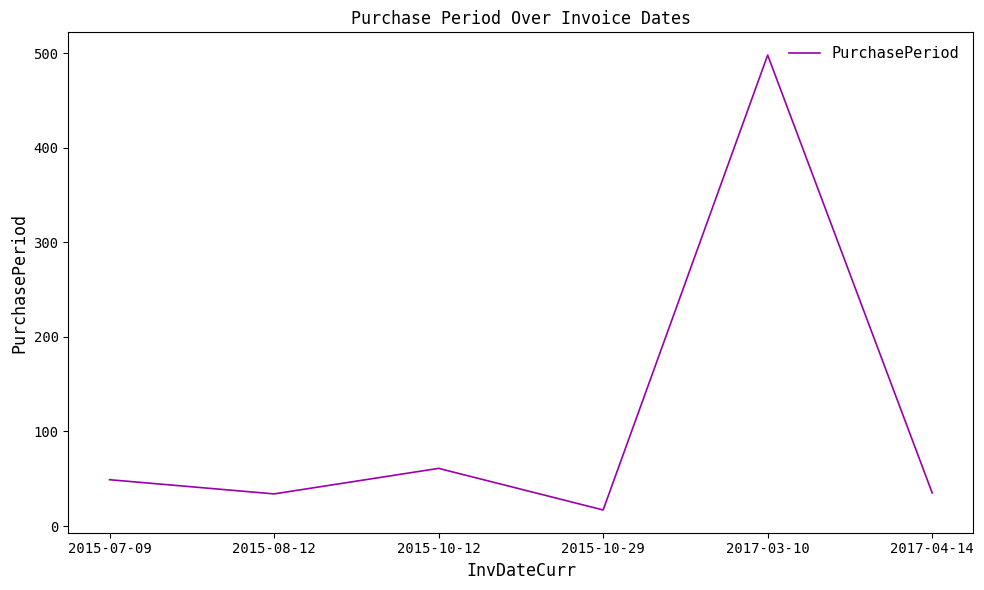

What is the ratio of the value at 2017-04-14 to the value at 2015-08-12?

1.0